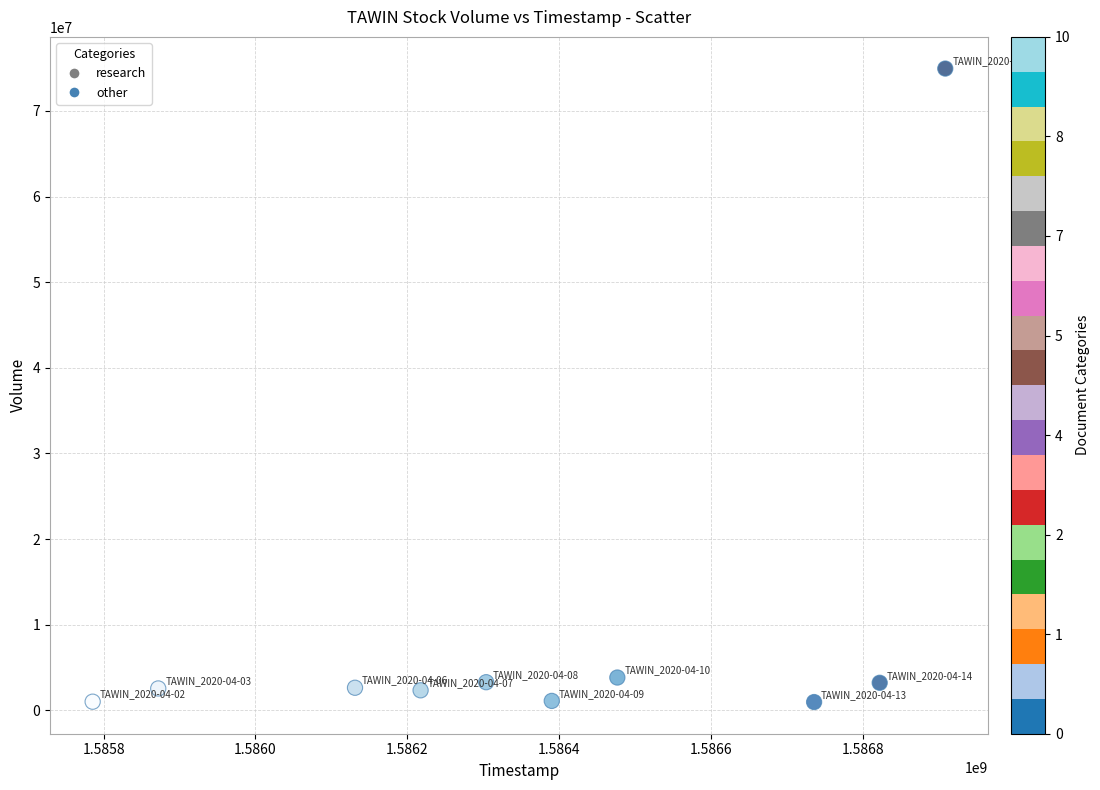

What is the average Y value?

9591780